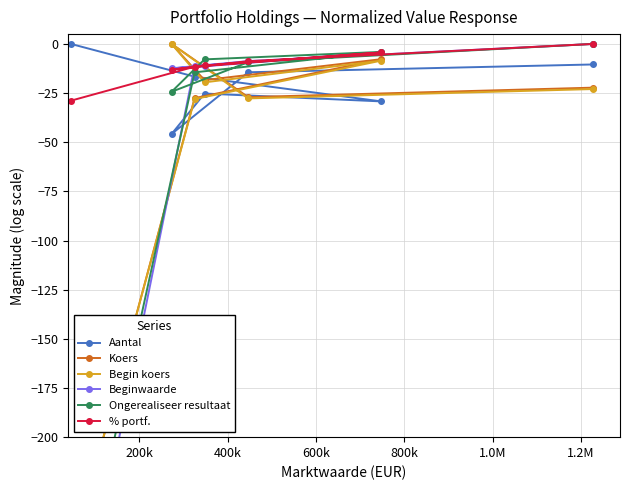

What is the minimum value shown in the chart?

-320.9